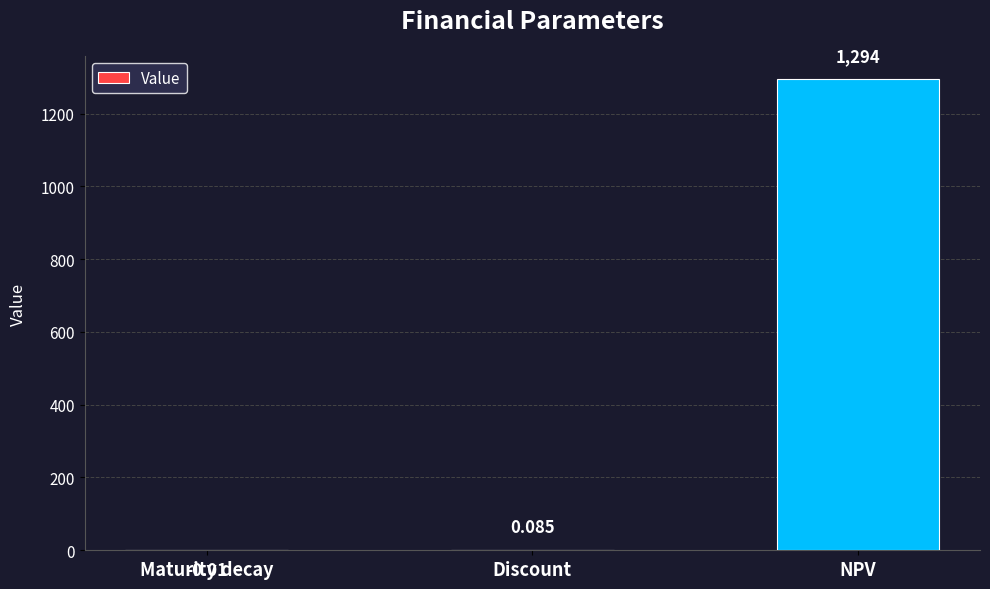

Where is the data nearest to the value 647?

Discount